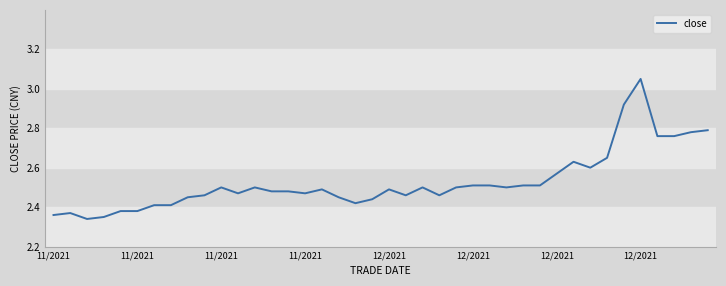

What is the difference between the maximum and minimum values?

0.7